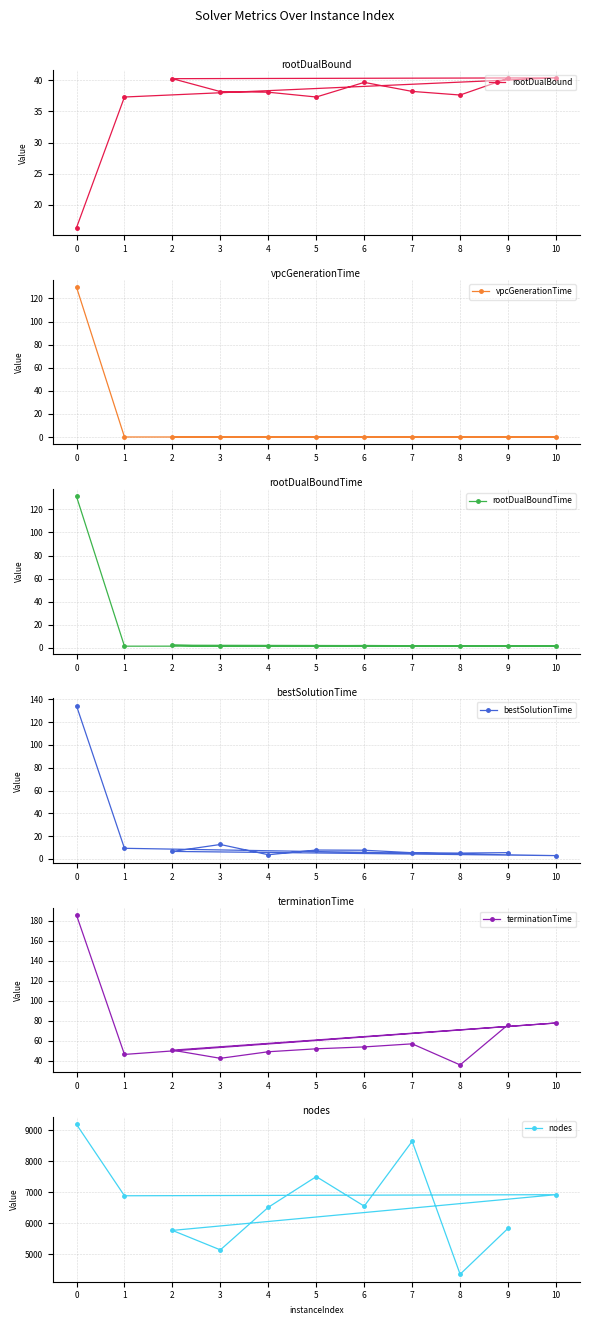

At 7, list the series in order from smallest to largest.

vpcGenerationTime, rootDualBoundTime, bestSolutionTime, rootDualBound, terminationTime, nodes